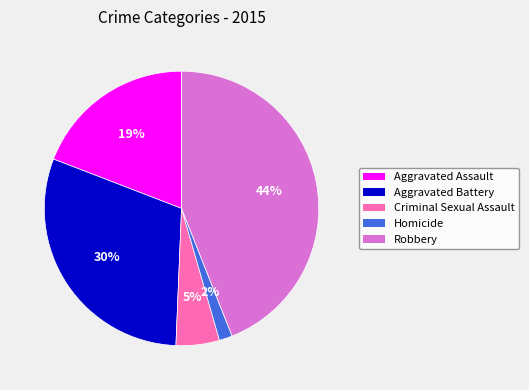

Rank the categories by value from lowest to highest.

Homicide, Criminal Sexual Assault, Aggravated Assault, Aggravated Battery, Robbery